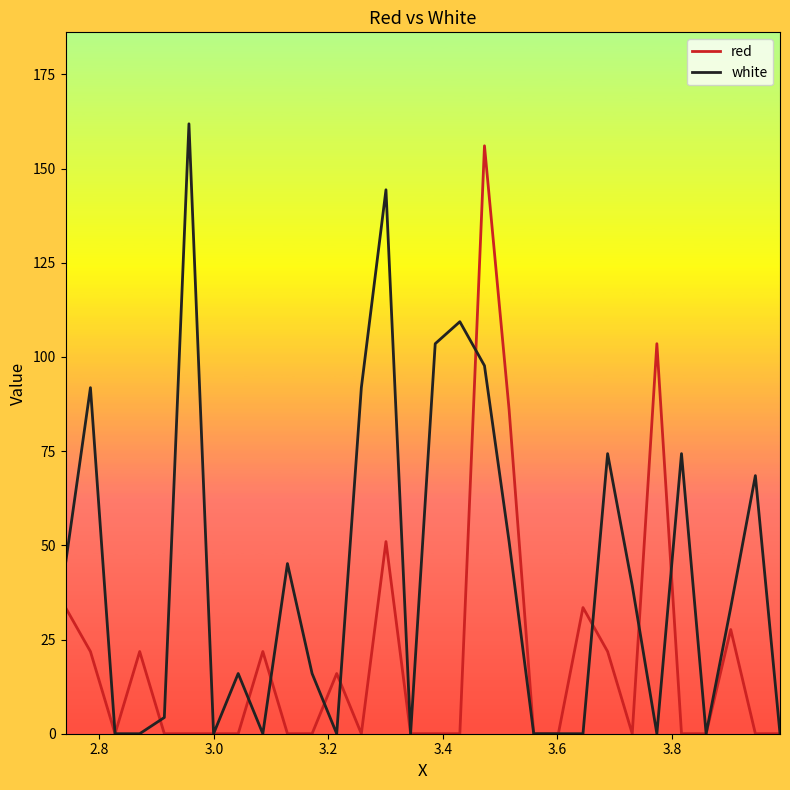

What is the greatest value displayed?

161.9